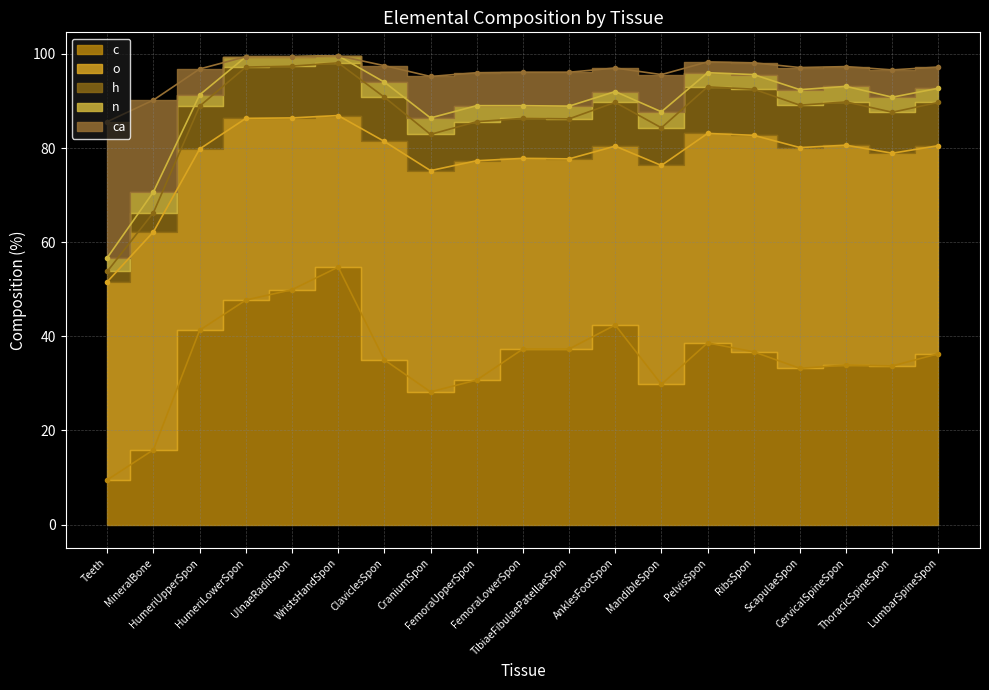

Count the number of categories in the chart.

19